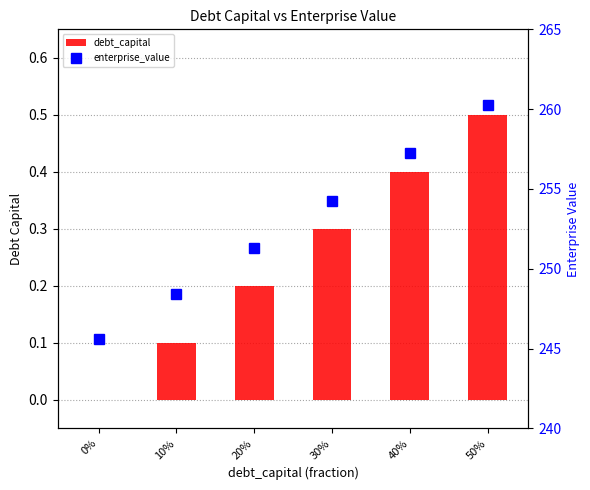

At 20%, list the series in order from smallest to largest.

debt_capital, enterprise_value